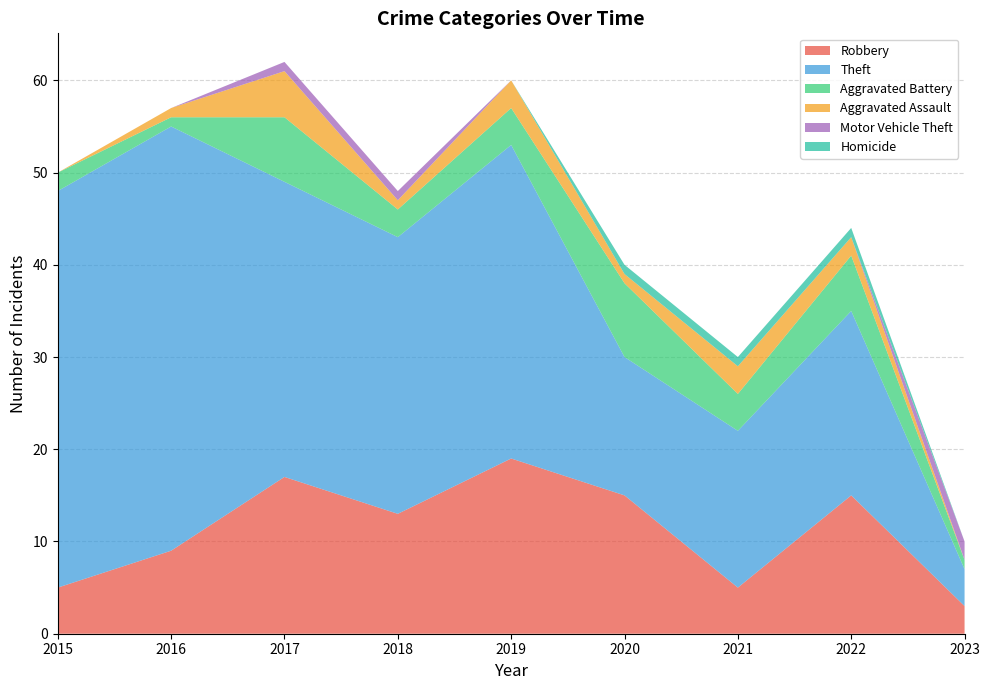

Reading right to left, what are all the values shown in this chart?

Robbery: 2023=3	2022=15	2021=5	2020=15	2019=19	2018=13	2017=17	2016=9	2015=5
Theft: 2023=4	2022=20	2021=17	2020=15	2019=34	2018=30	2017=32	2016=46	2015=43
Aggravated Battery: 2023=1	2022=6	2021=4	2020=8	2019=4	2018=3	2017=7	2016=1	2015=2
Aggravated Assault: 2023=0	2022=2	2021=3	2020=1	2019=3	2018=1	2017=5	2016=1	2015=0
Motor Vehicle Theft: 2023=2	2022=0	2021=0	2020=0	2019=0	2018=1	2017=1	2016=0	2015=0
Homicide: 2023=0	2022=1	2021=1	2020=1	2019=0	2018=0	2017=0	2016=0	2015=0